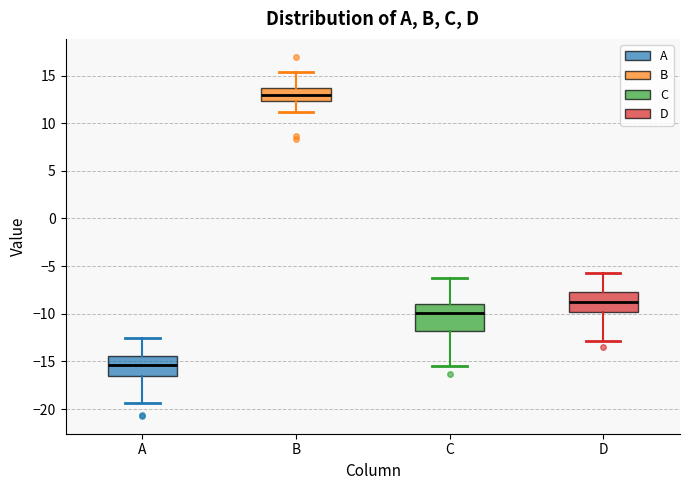

Which box's median line is the highest?

B